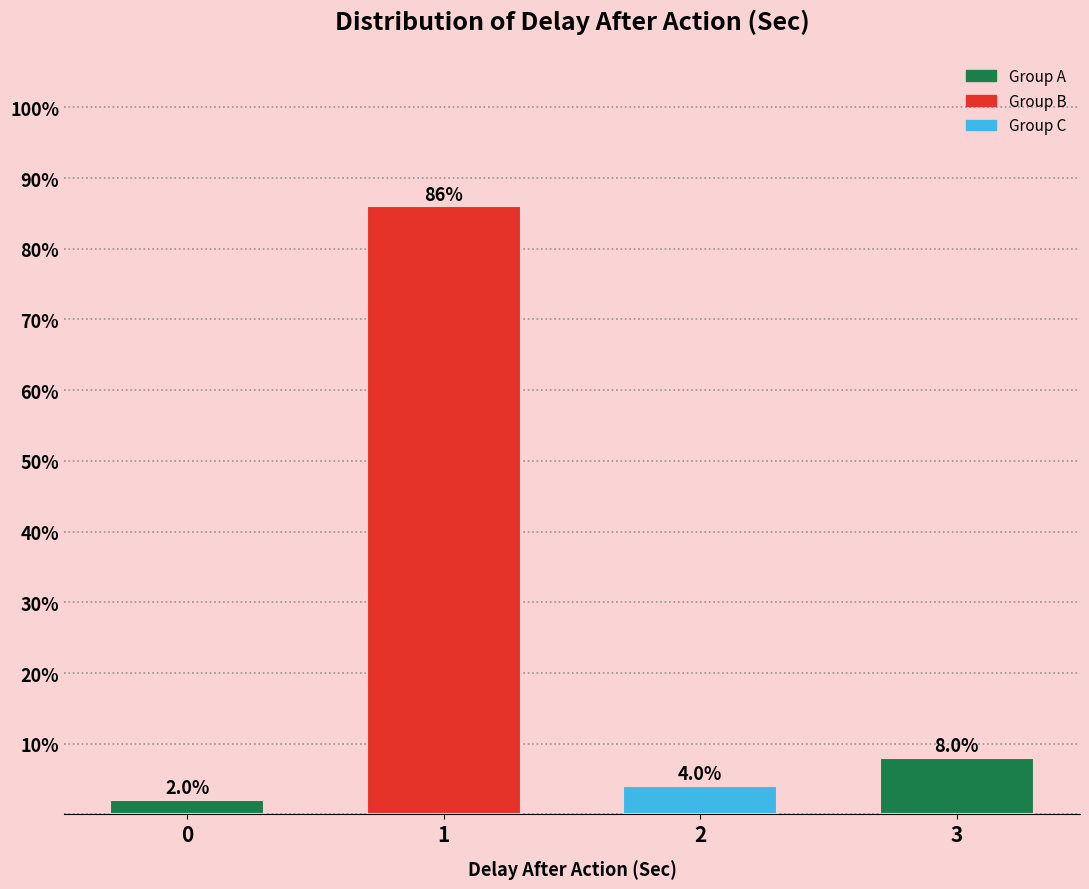

Reading left to right, extract all data points from this chart.

0=2	1=86	2=4	3=8